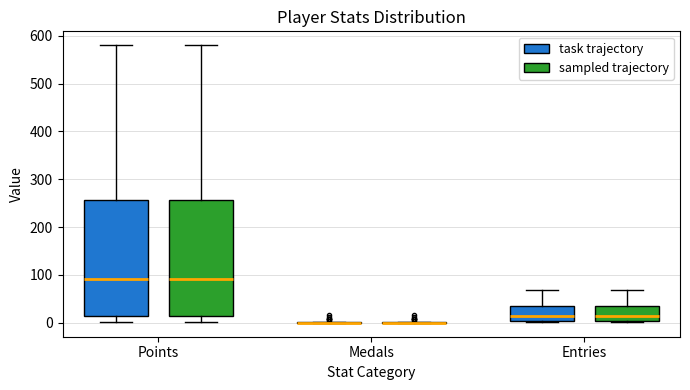

Reading left to right, transcribe this box plot: for each box, give where its median line is, the range the box spans, and where its two whiskers end, as read against the y-axis. The values are not printed on the chart, so give them approximately, as read against the axis.

Points (task trajectory): median 90, box 10 to 260, whiskers 0 to 580
Points (sampled trajectory): median 90, box 10 to 260, whiskers 0 to 580
Medals (task trajectory): box collapsed to a line at 0, whiskers 0 to 0
Medals (sampled trajectory): box collapsed to a line at 0, whiskers 0 to 0
Entries (task trajectory): median 10, box 0 to 40, whiskers 0 to 70
Entries (sampled trajectory): median 10, box 0 to 40, whiskers 0 to 70